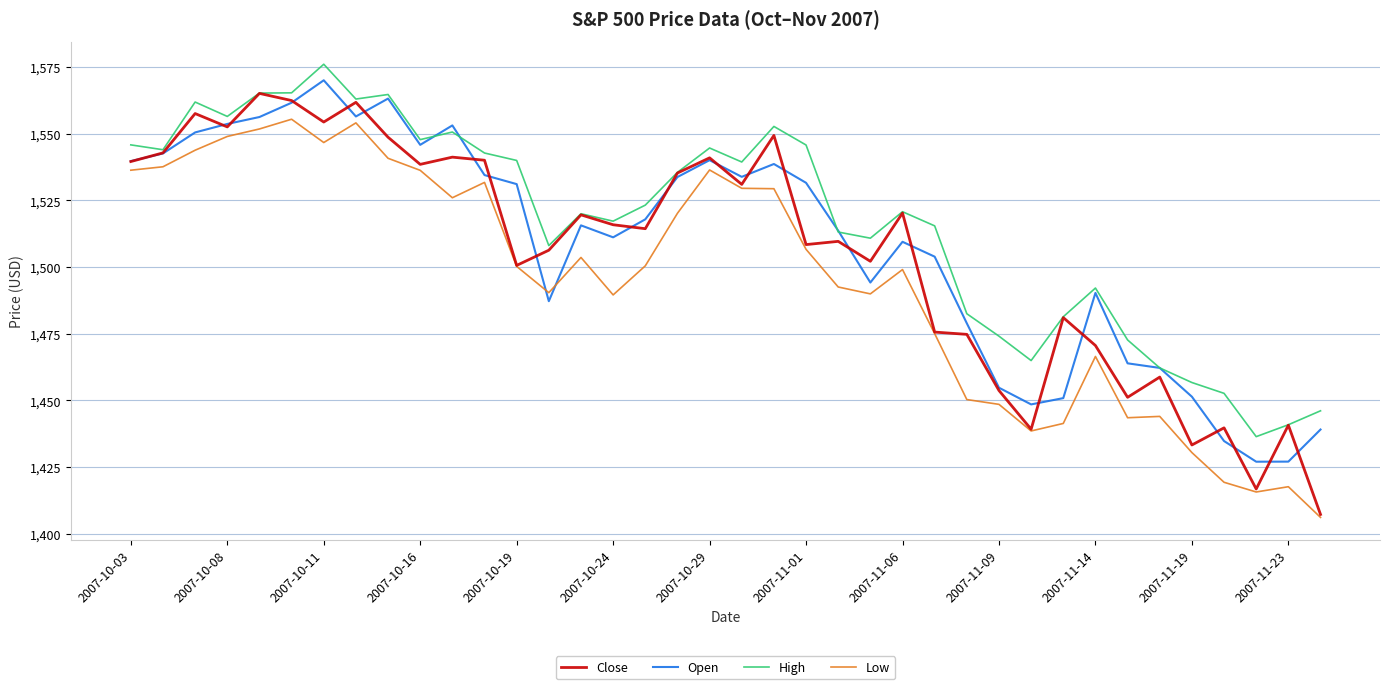

Which series has the largest range (max minus min)?

Close